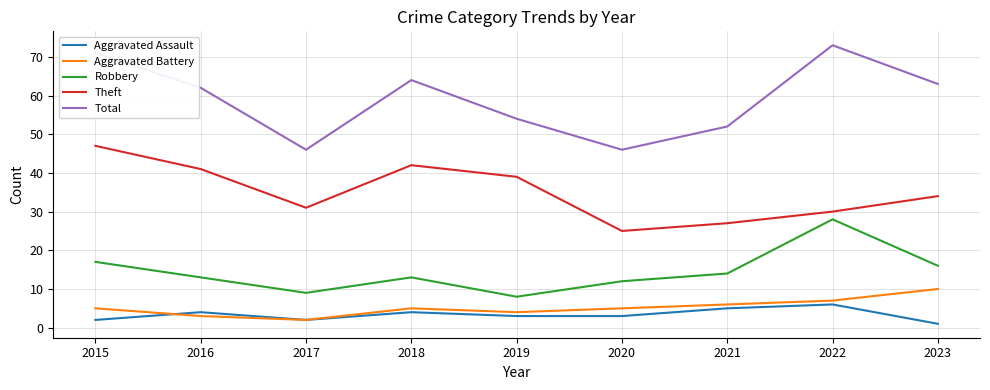

Where is the first local minimum for Aggravated Battery?

2017